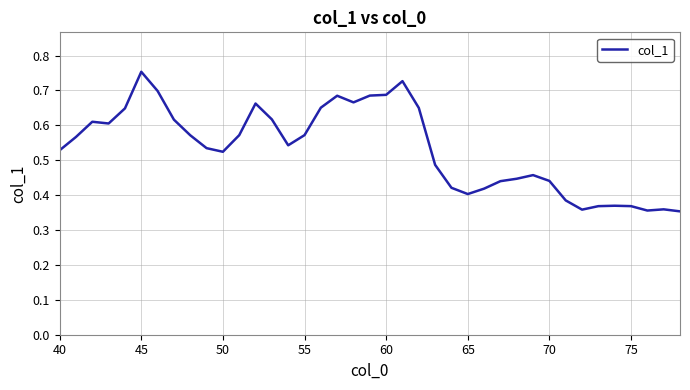

How many lines are shown in the chart?

1